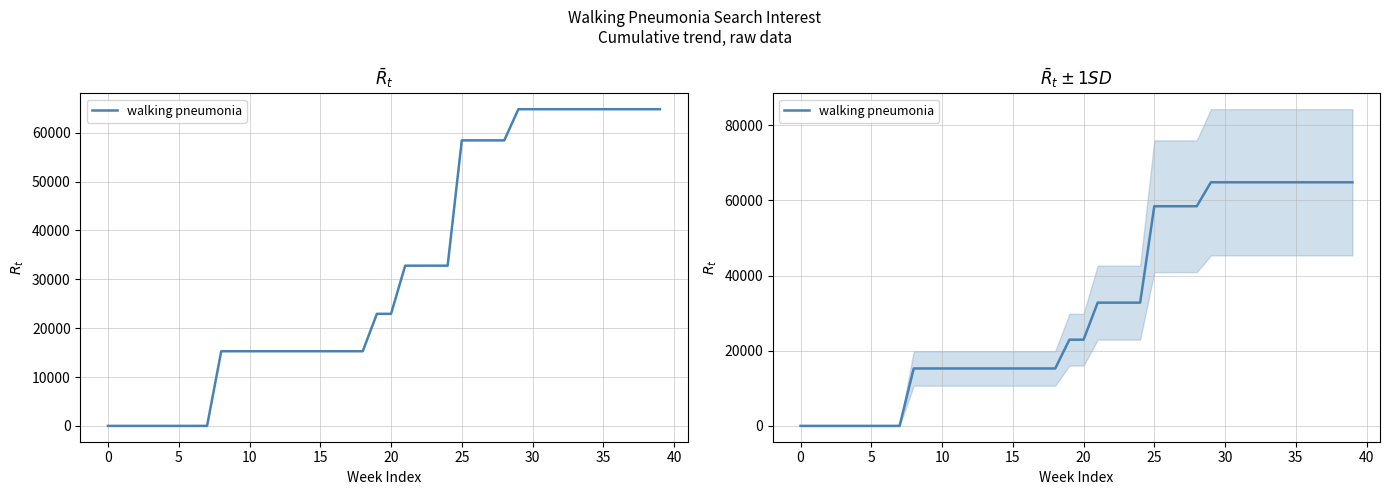

How many positive values are there?

32